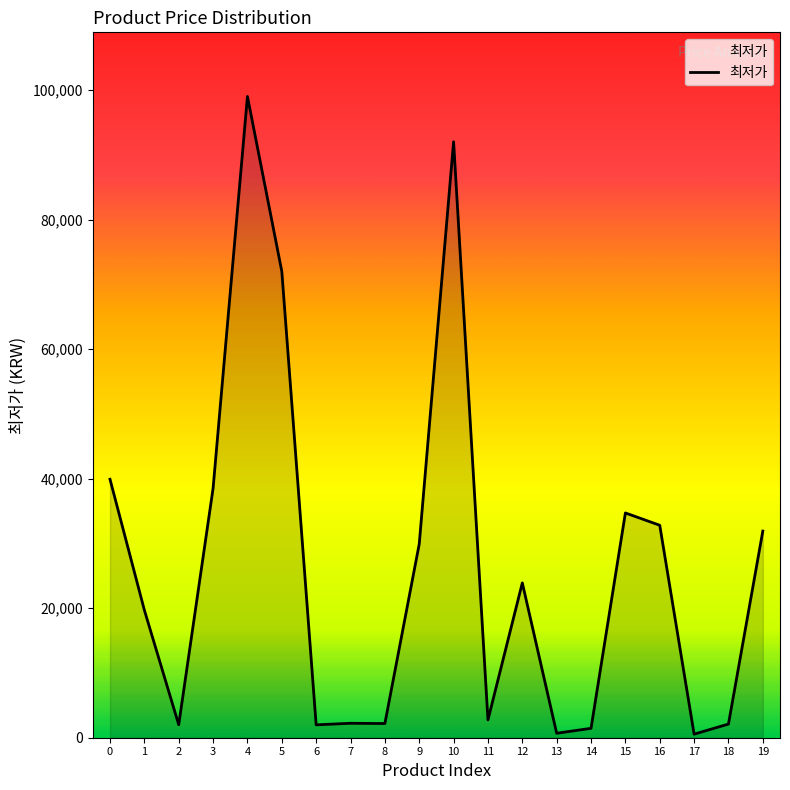

What is the maximum value shown in the chart?

99000